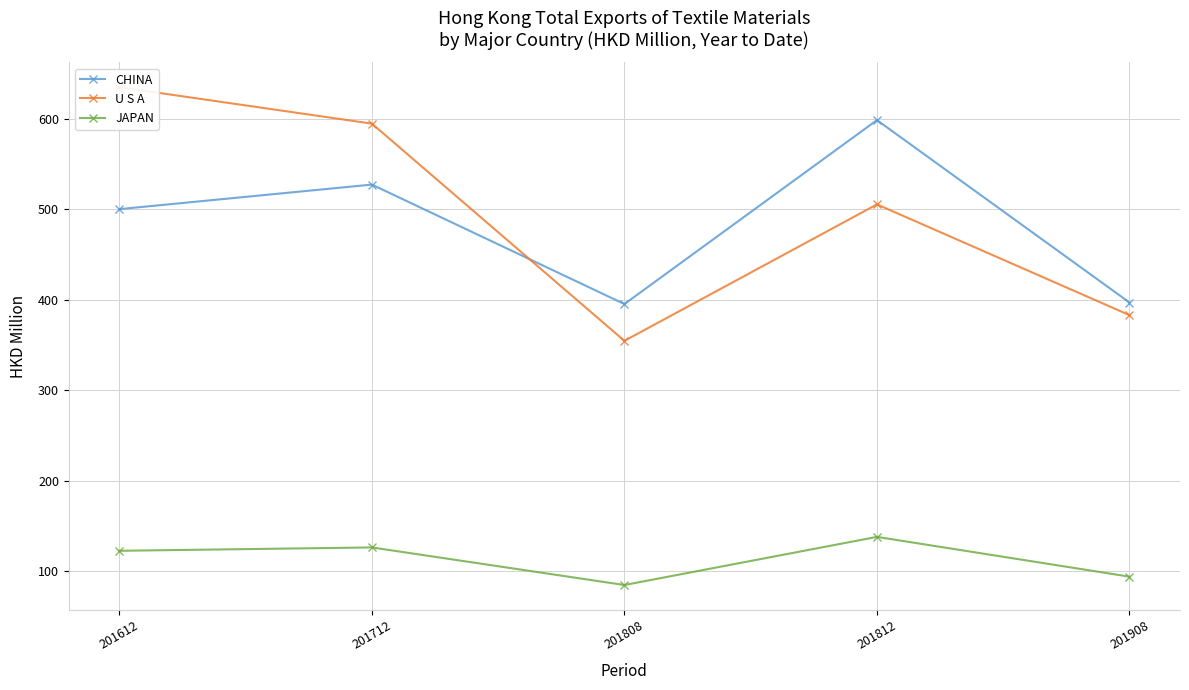

How many interior local valleys does the U S A series have?

1